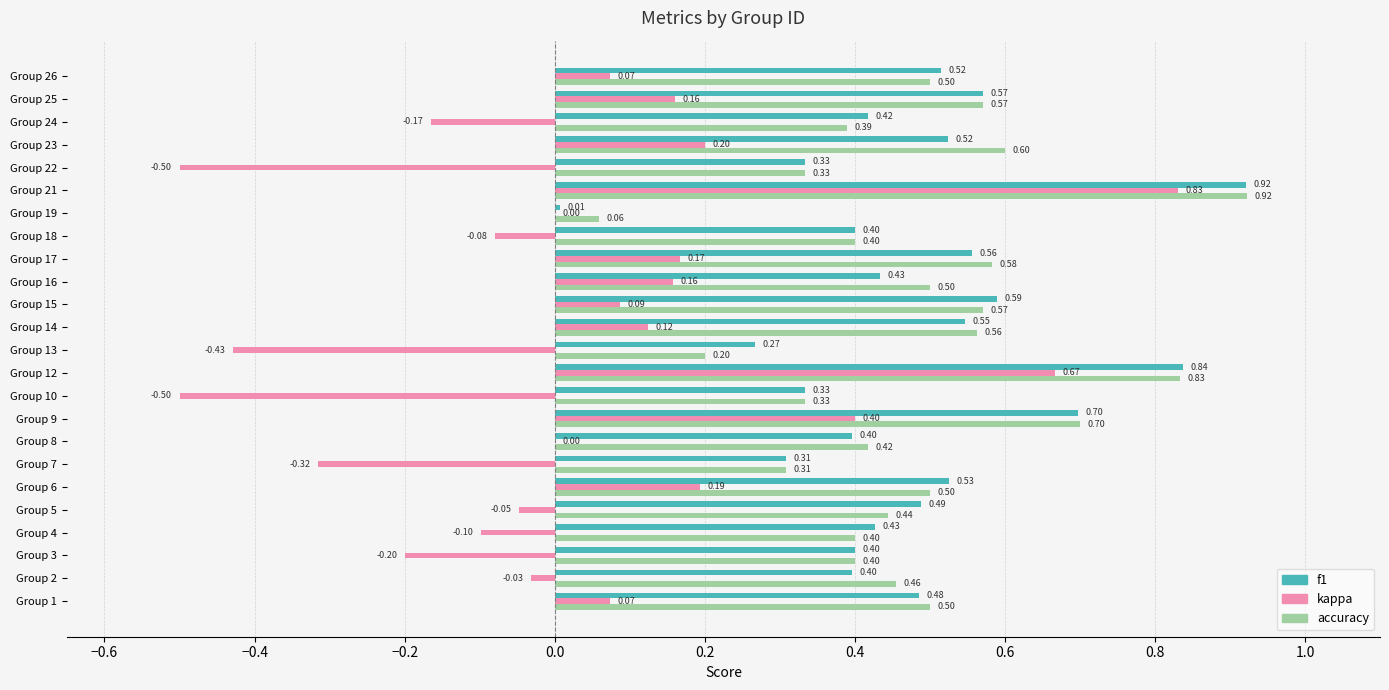

Is the value of f1 at Group 14 greater than the value of accuracy at Group 25?

No